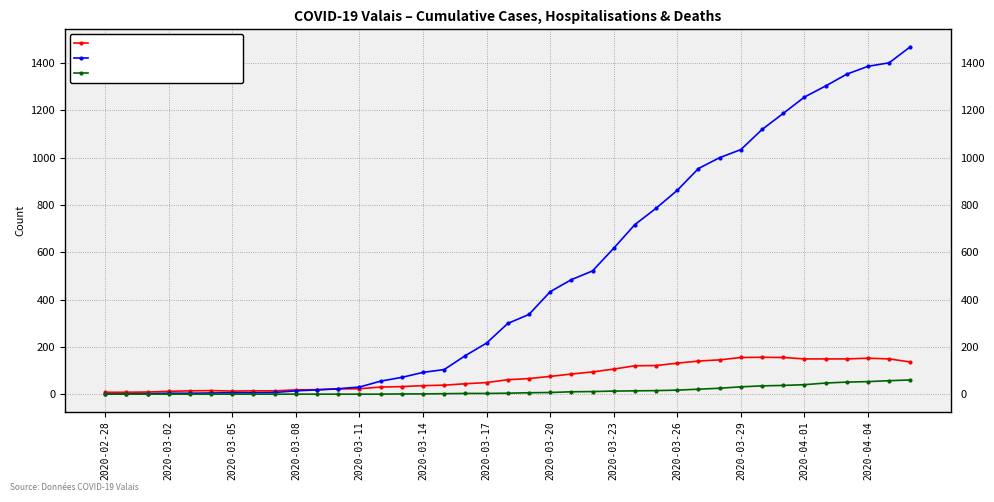

What is the difference between the maximum and minimum values in the Cumul deces COVID-19 series?

60